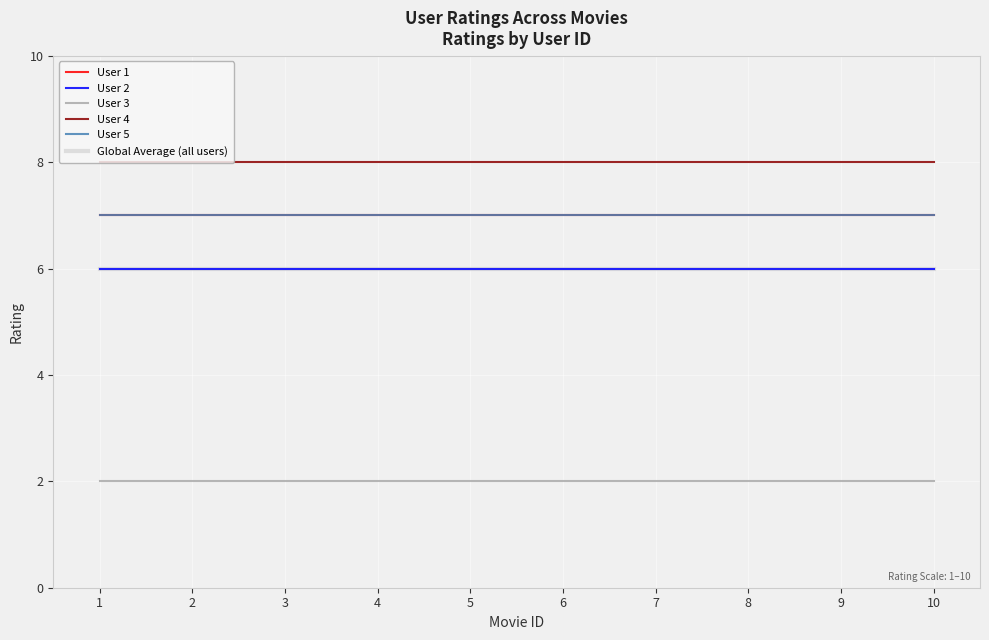

Reading left to right, list all the values displayed in this chart.

User 1: 7	7	7	7	7	7	7	7	7	7
User 2: 6	6	6	6	6	6	6	6	6	6
User 3: 2	2	2	2	2	2	2	2	2	2
User 4: 8	8	8	8	8	8	8	8	8	8
User 5: 7	7	7	7	7	7	7	7	7	7
Global Average (all users): 6	6	6	6	6	6	6	6	6	6